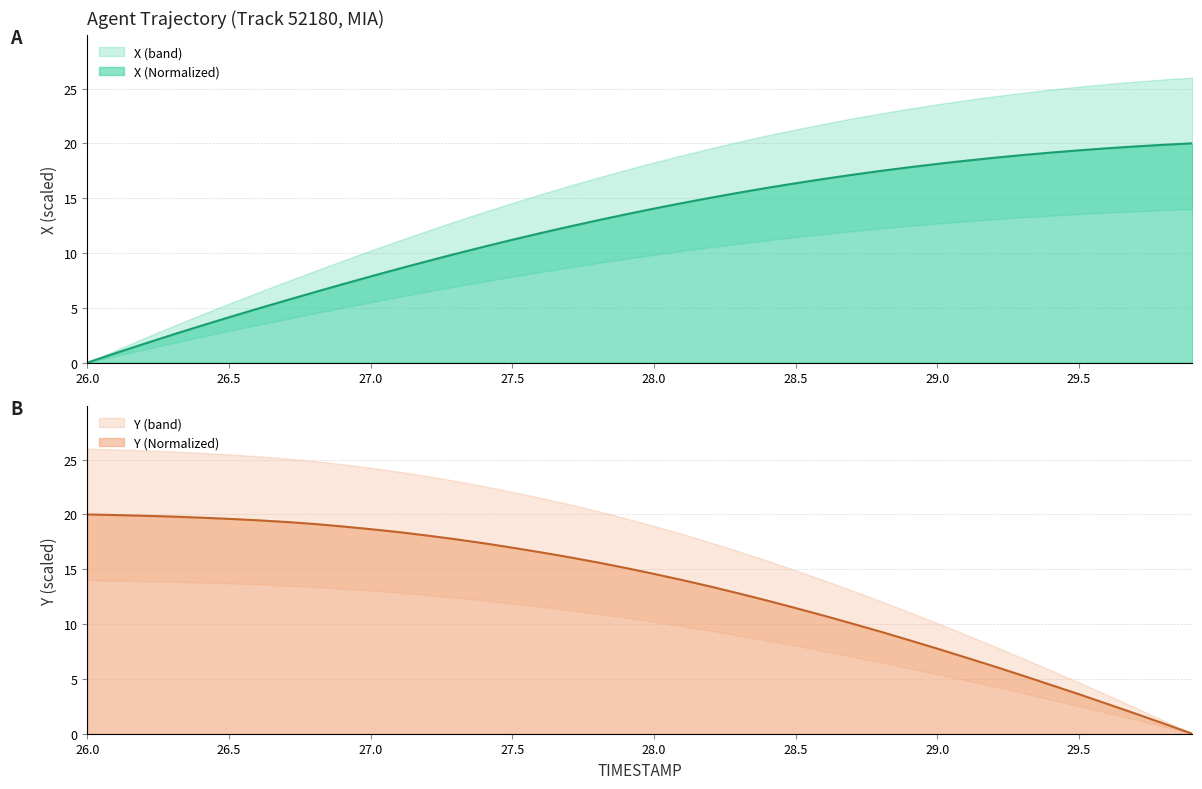

Which series changed the most between 27.8 and 28.7?

Y